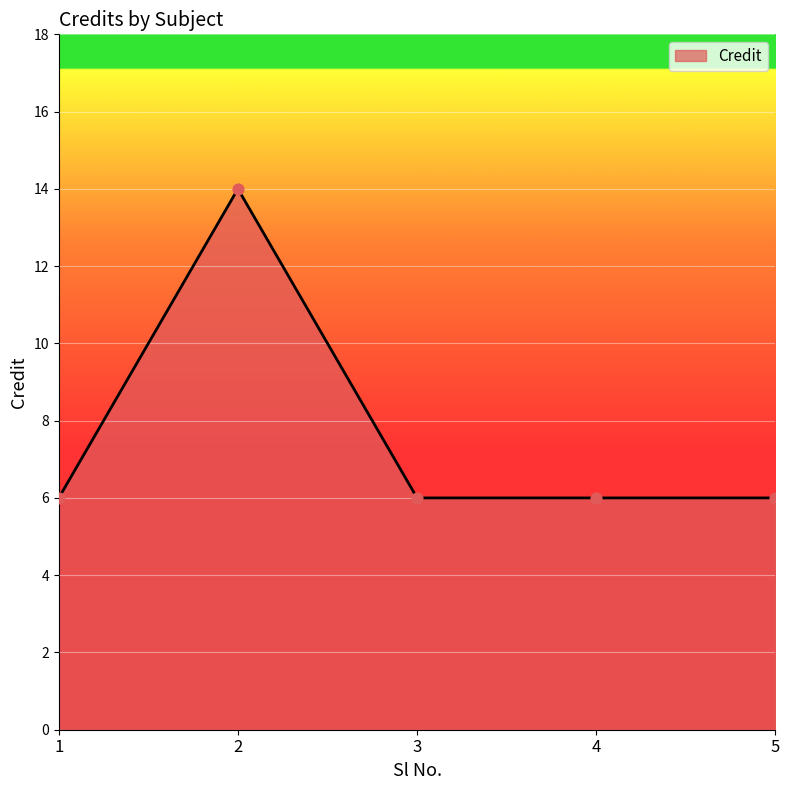

What is the ratio of the value at 2 to the value at 3?

2.3